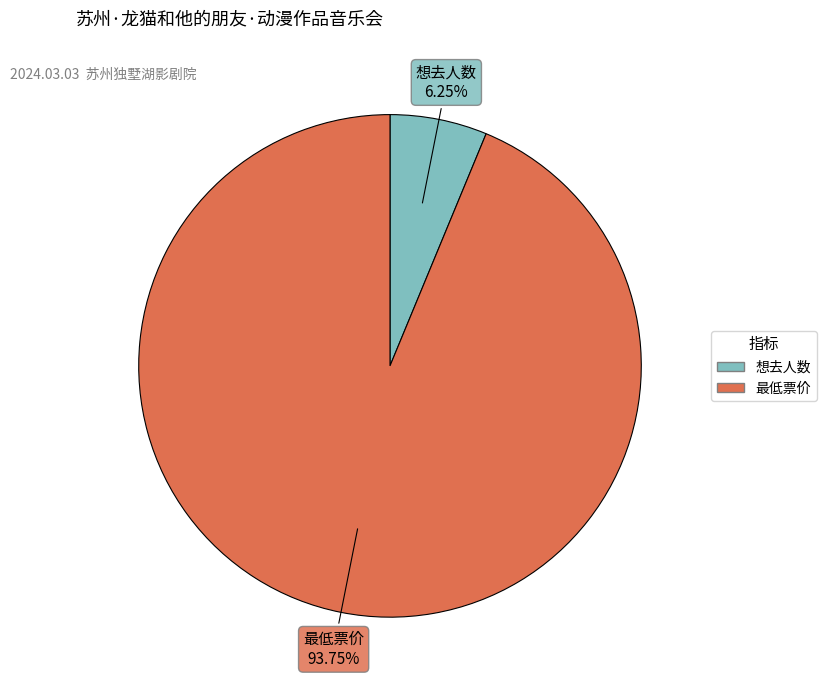

Which has a higher value, 最低票价 or 想去人数?

最低票价